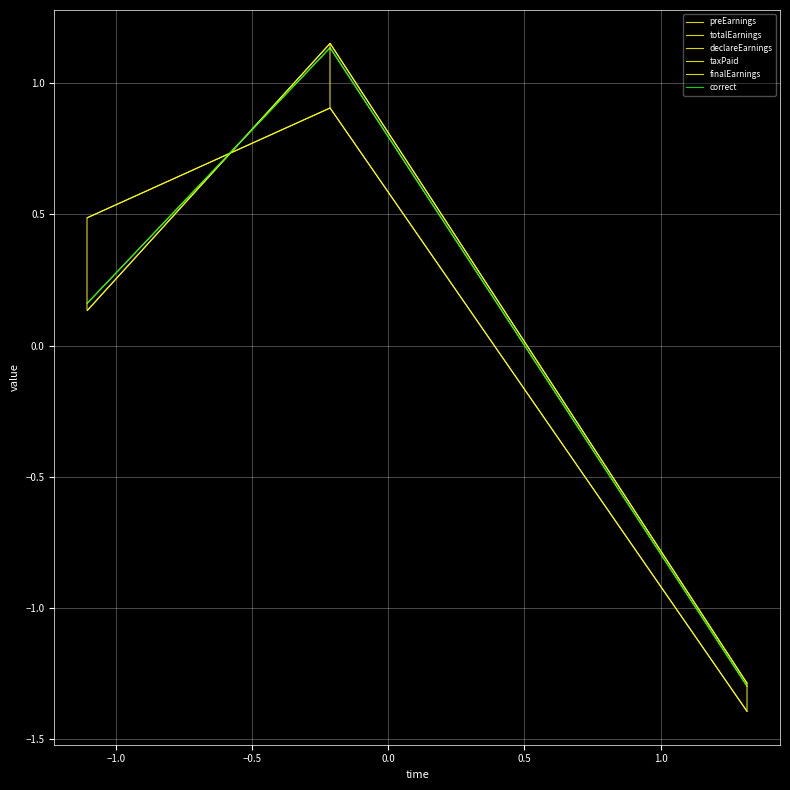

Does the chart have visible grid lines?

Yes